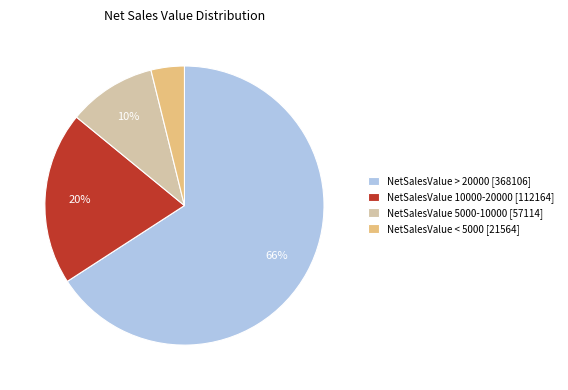

To the nearest percent, what is the difference between the largest and smallest slice percentages?

62%